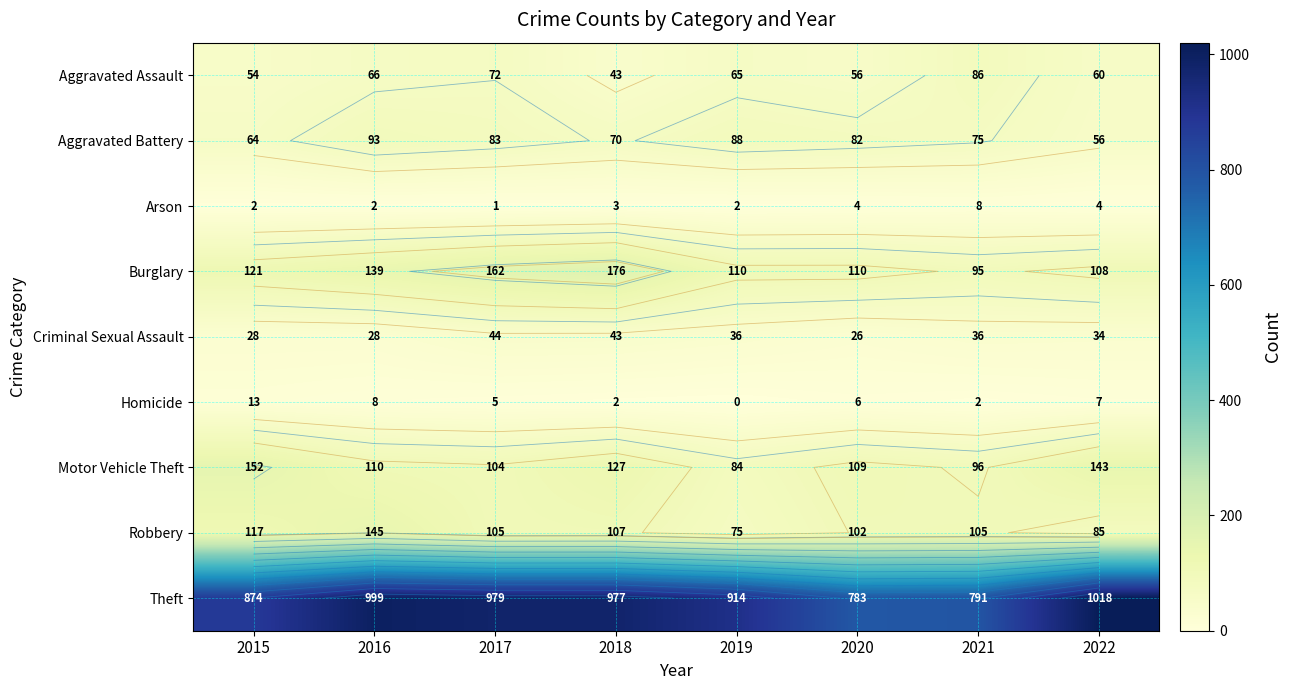

At which label is Theft closest to 900?

2019